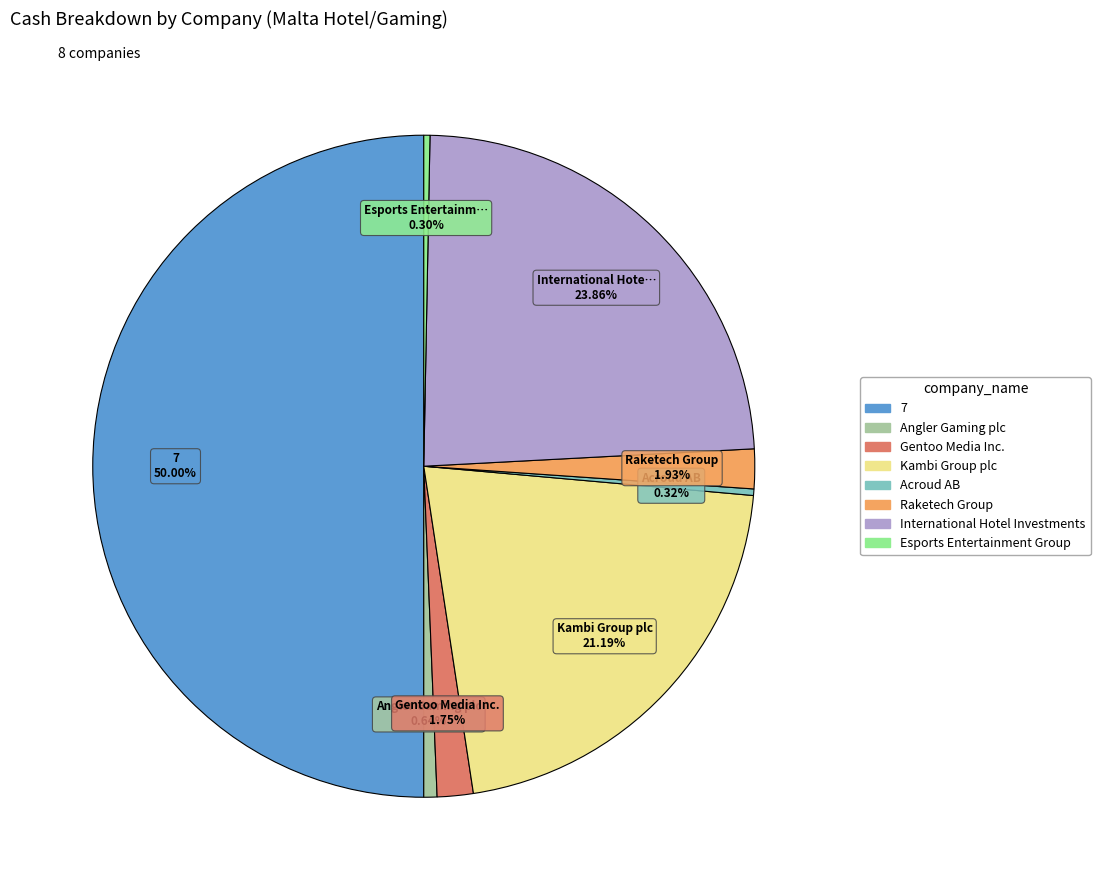

What is the largest slice in the pie chart?

7